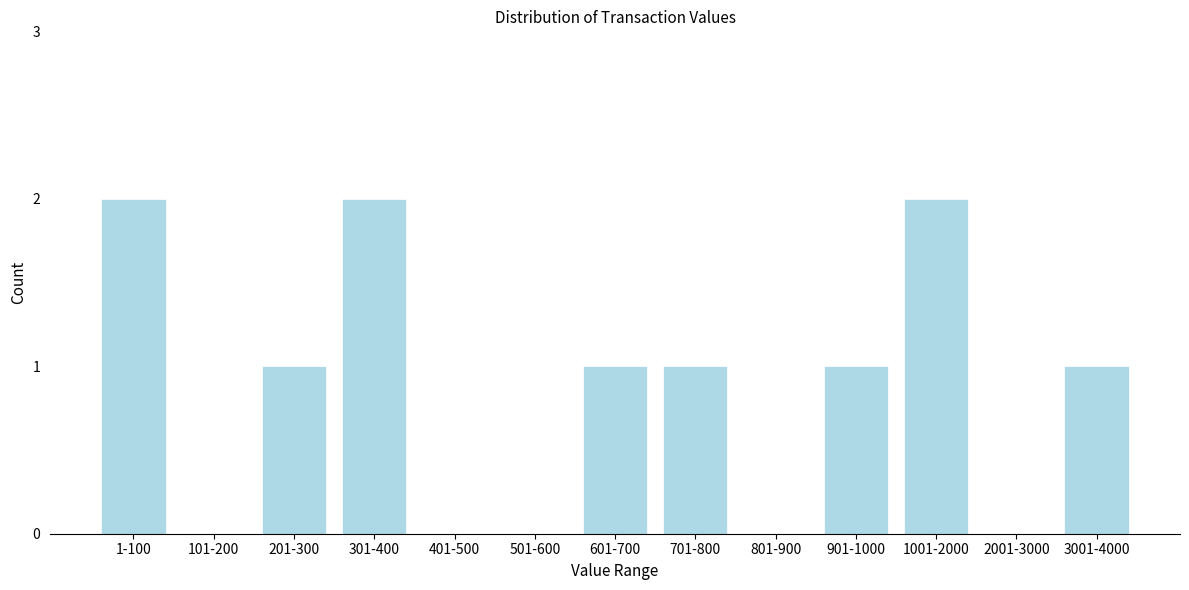

Reading right to left, extract all data points from this chart.

3001-4000=1	2001-3000=0	1001-2000=2	901-1000=1	801-900=0	701-800=1	601-700=1	501-600=0	401-500=0	301-400=2	201-300=1	101-200=0	1-100=2